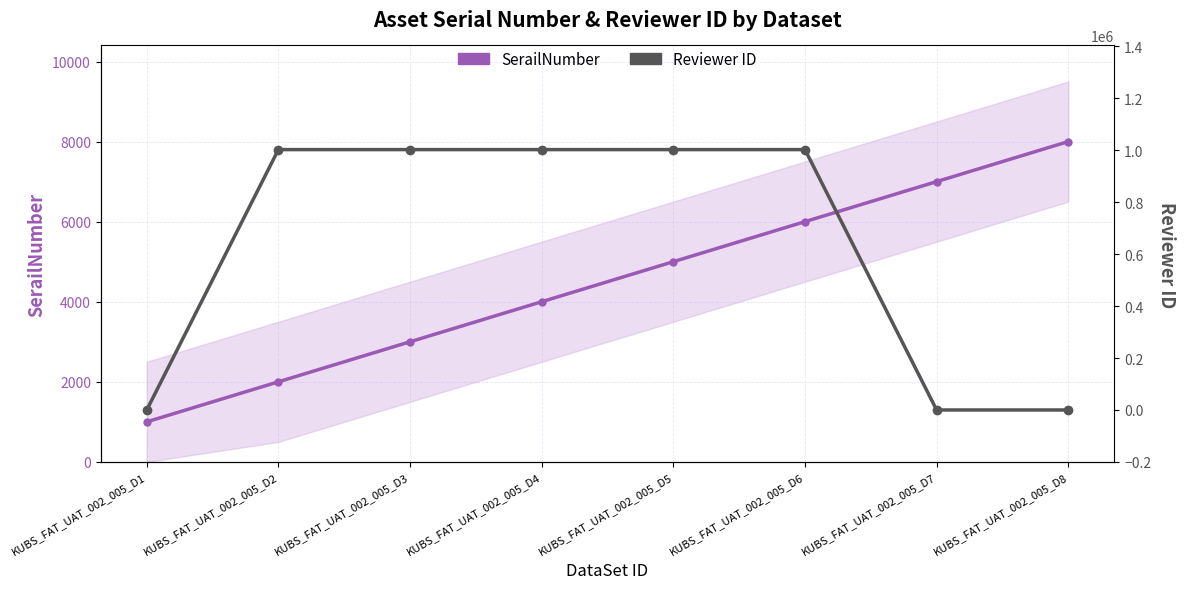

Does the chart display data point markers on the line(s)?

Yes